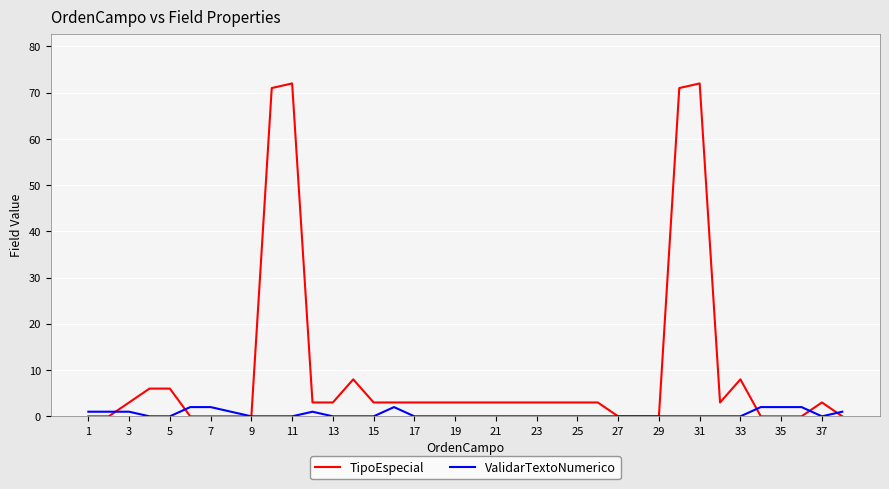

Does the chart display data point markers on the line(s)?

No